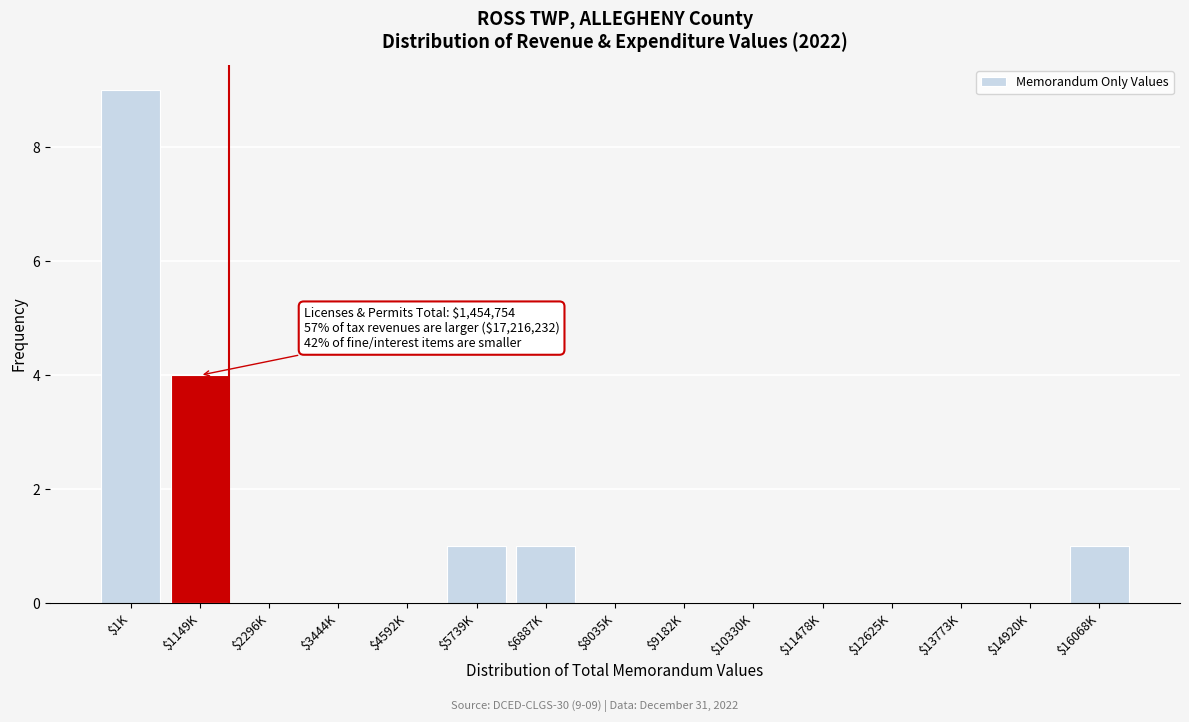

What is the maximum value shown in the chart?

9